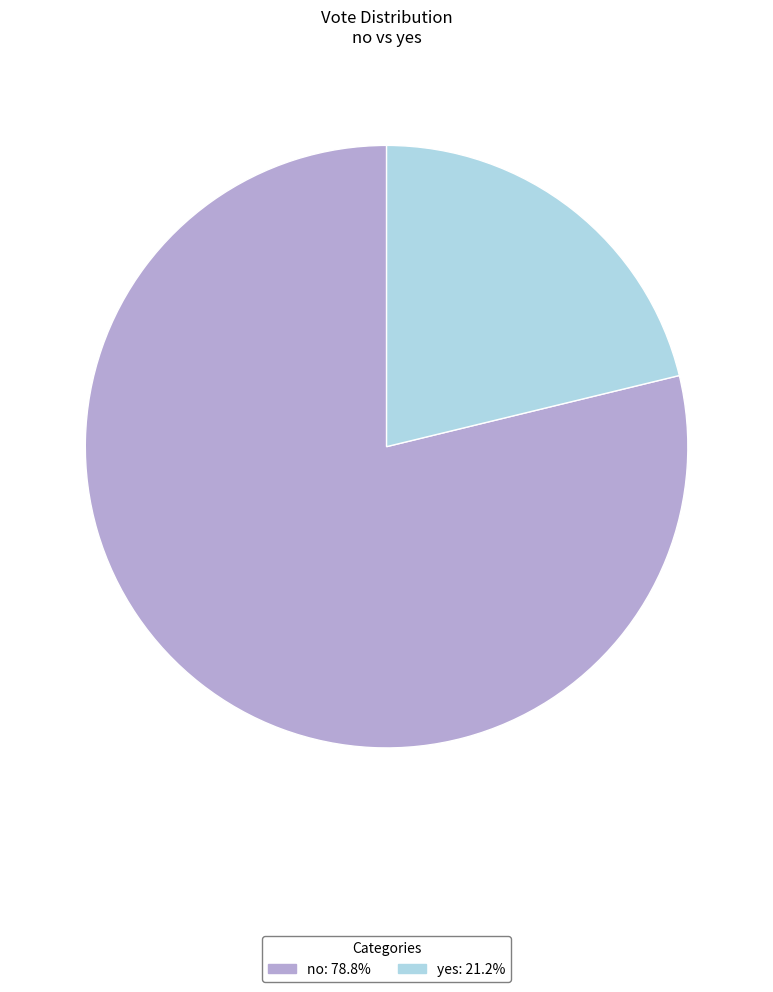

Rank the categories by value from highest to lowest.

no, yes